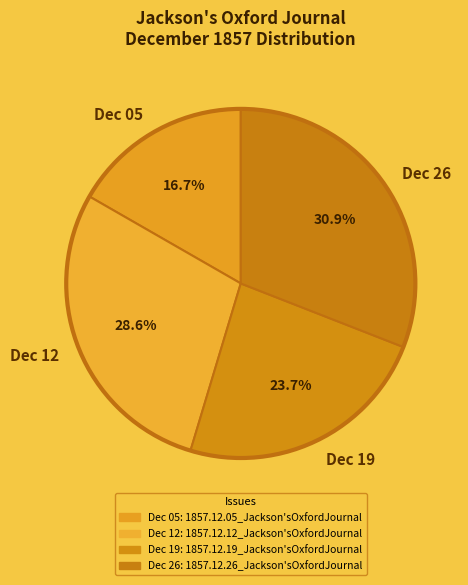

Does any single category account for the majority?

No